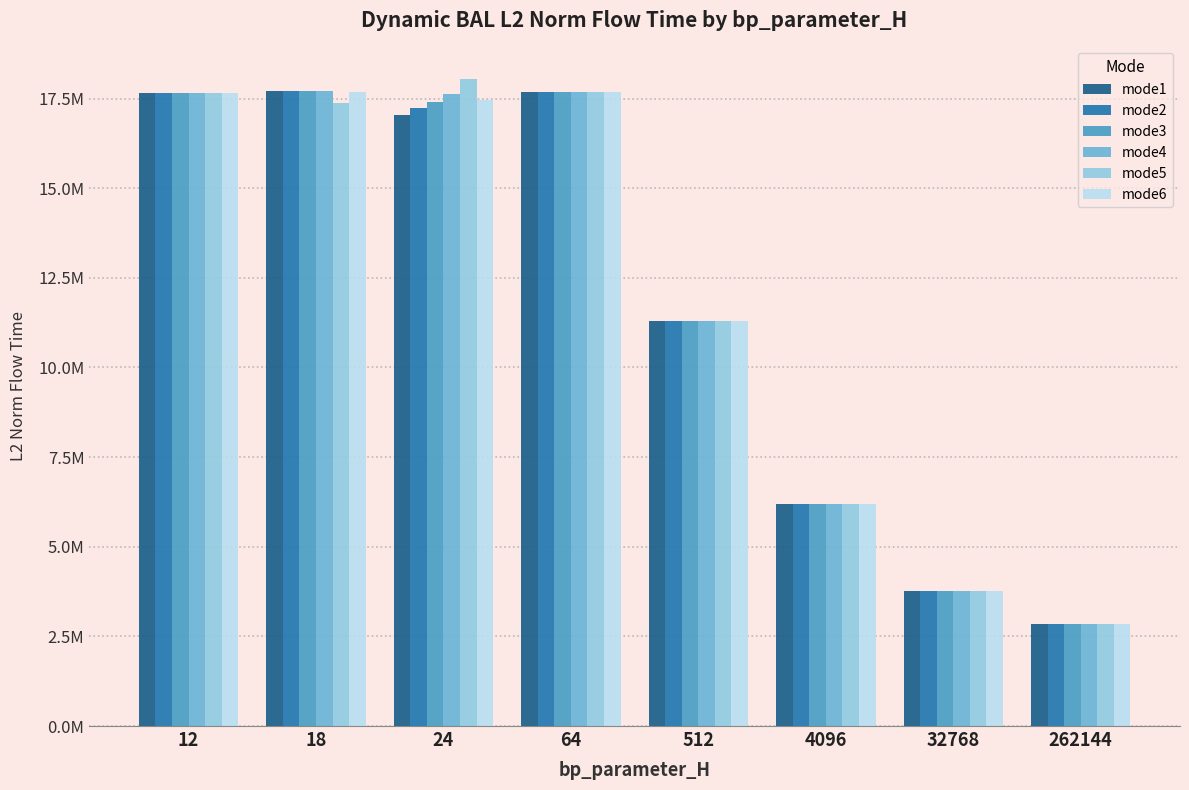

Which category has the highest value in the mode2 series?

18